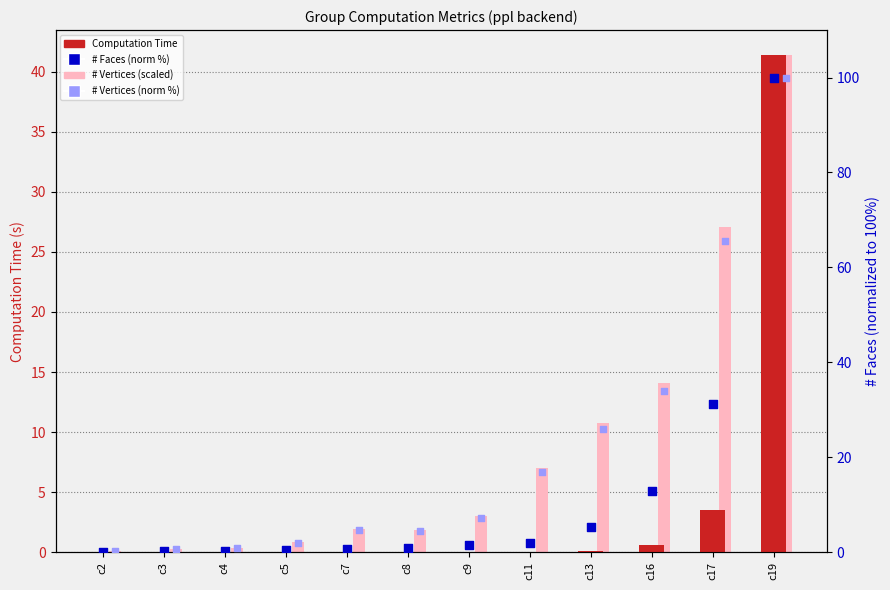

Is the value of # Vertices (scaled) at c9 greater than the value of # Vertices (norm %) at c5?

Yes